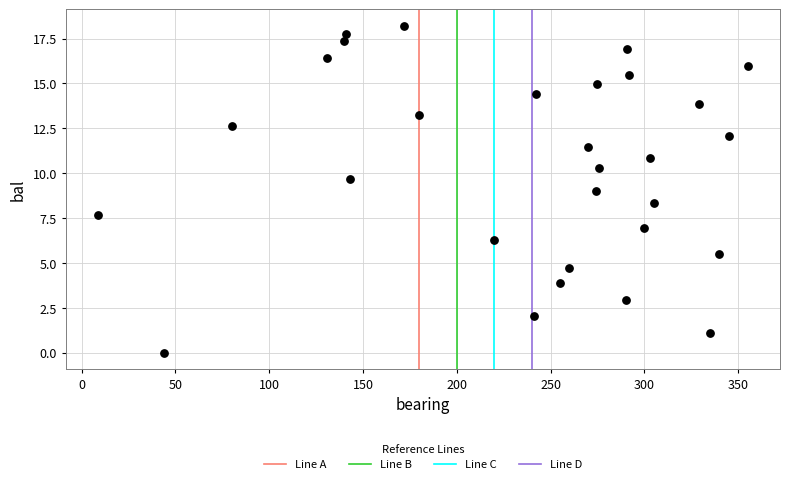

What is the range of Y values (max minus min)?

18.2